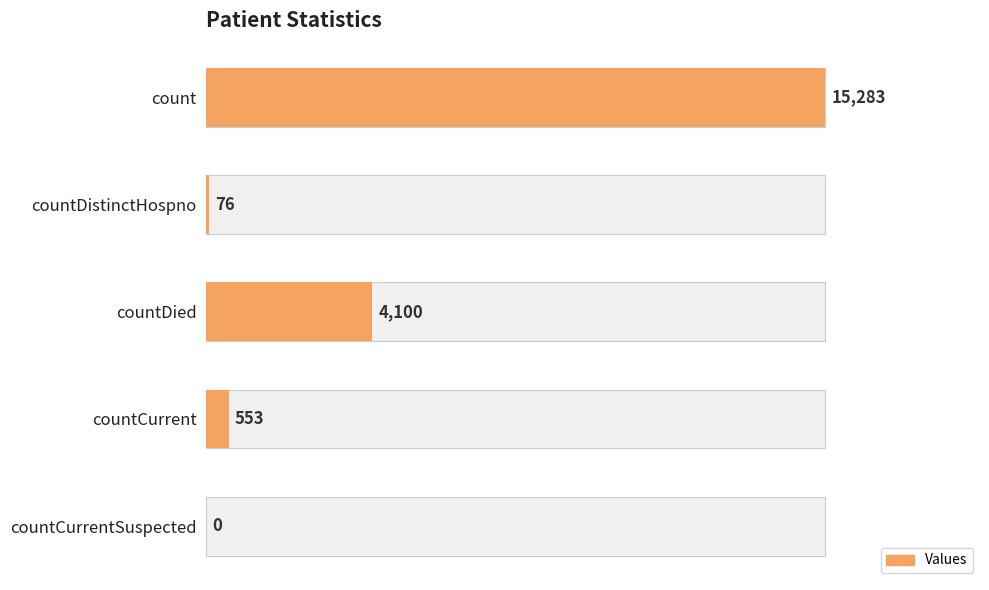

How many bars are there in total?

5